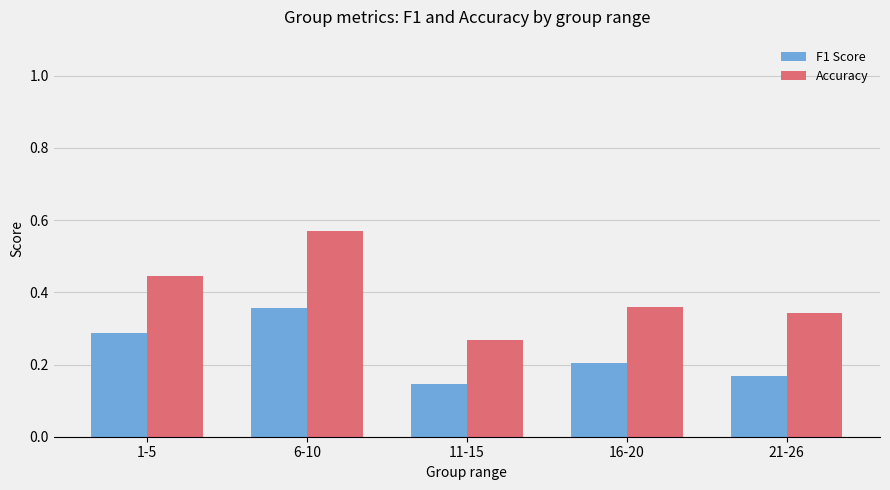

The Accuracy series shows 0.8 at 1-5. True or false?

False